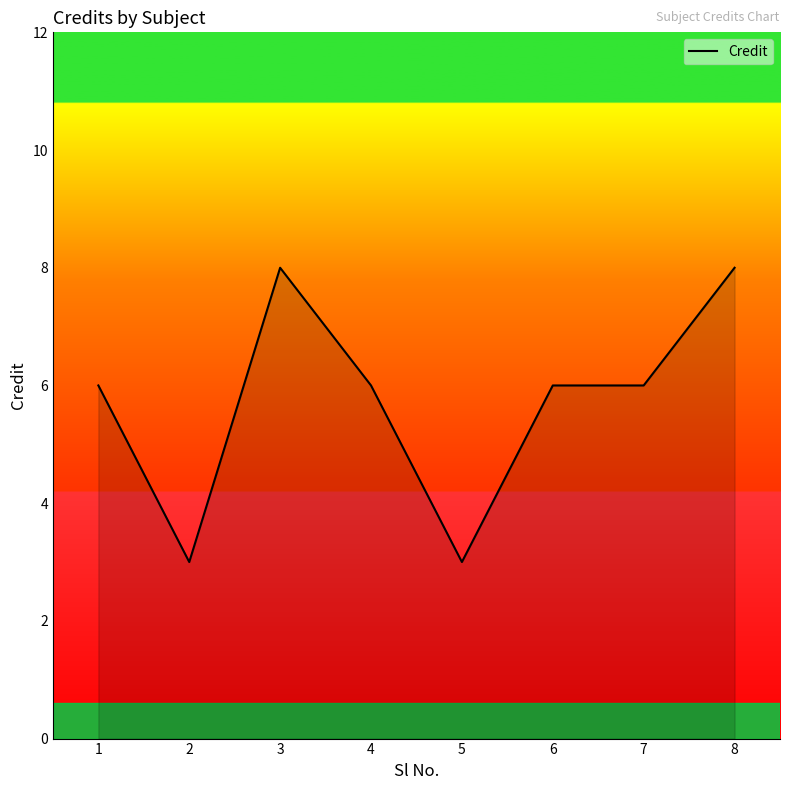

What is the average value?

6